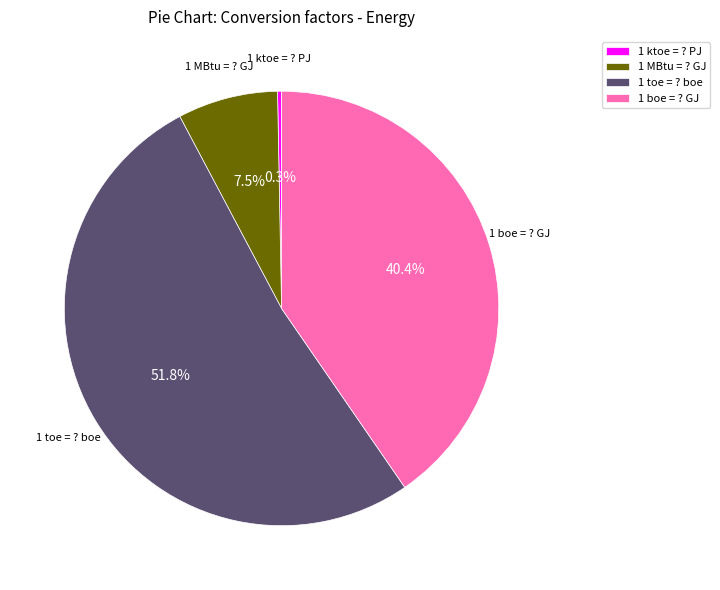

Which category has the biggest portion of the pie?

1 toe = ? boe